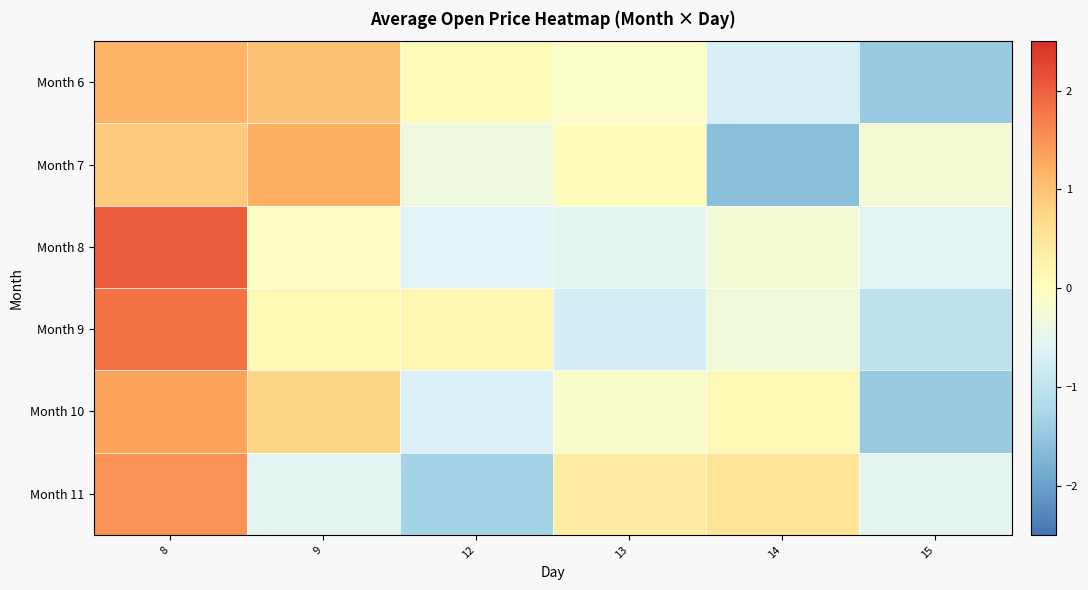

Between 14 and 9, which is larger?

9